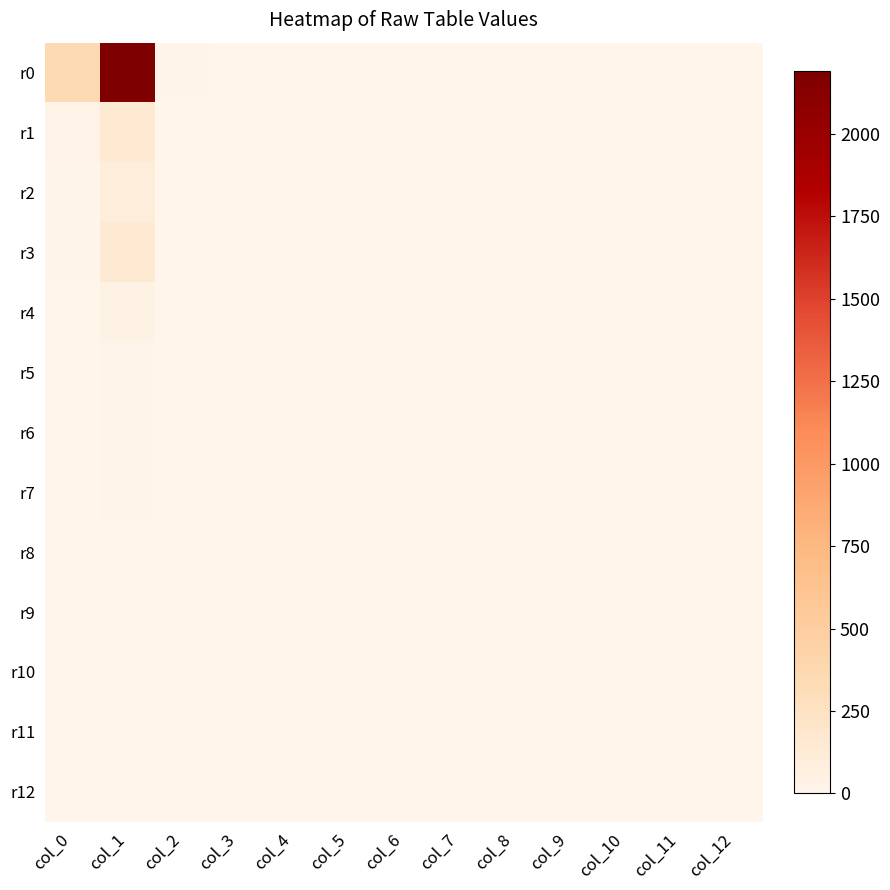

At how many categories does at least one series exceed 94?

2